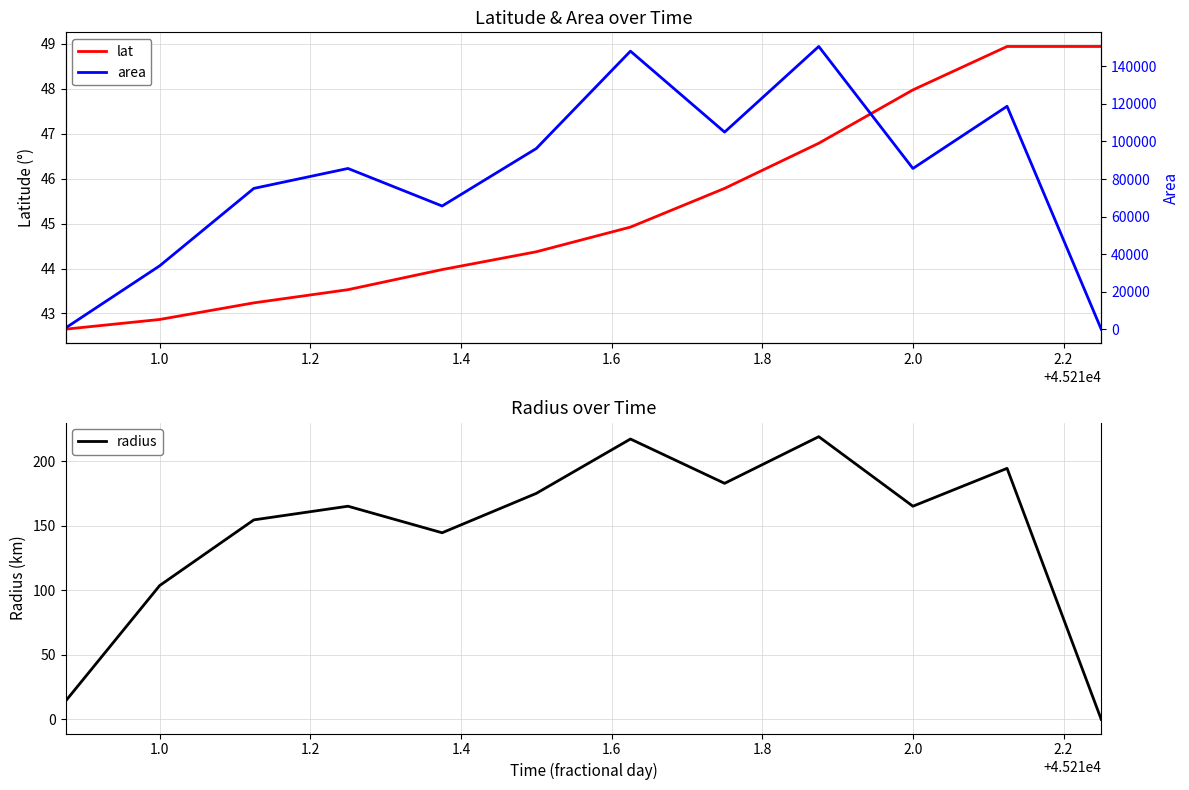

True or false: radius and area intersect in this chart.

False